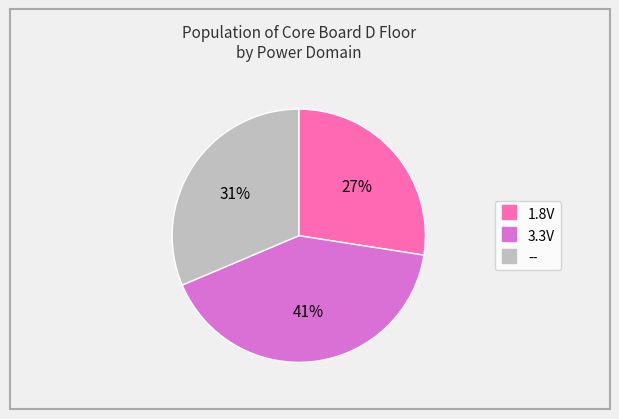

True or false: 3.3V accounts for 41% of the total.

True